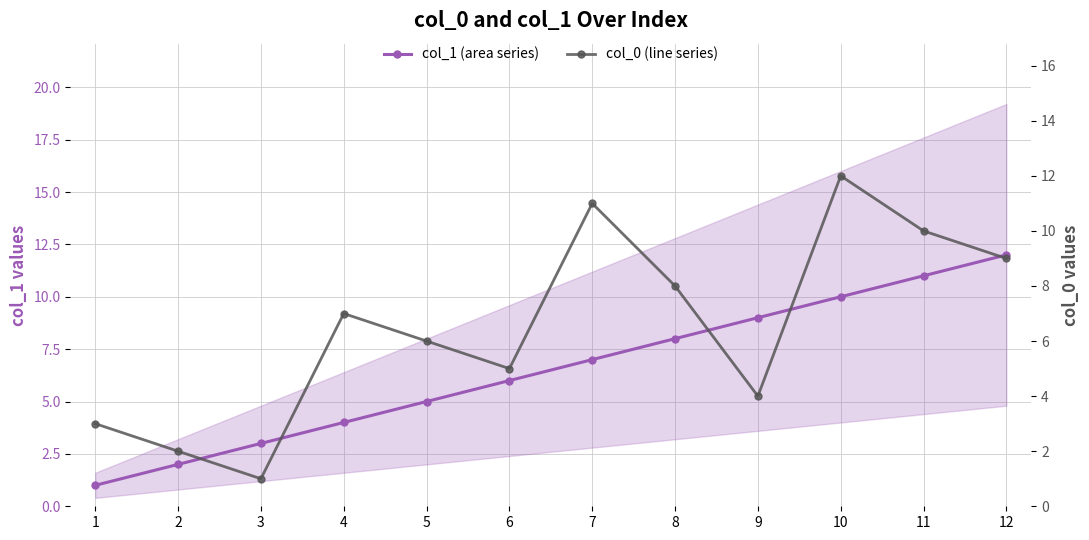

Where does the col_0 (line series) series first go above 7?

7